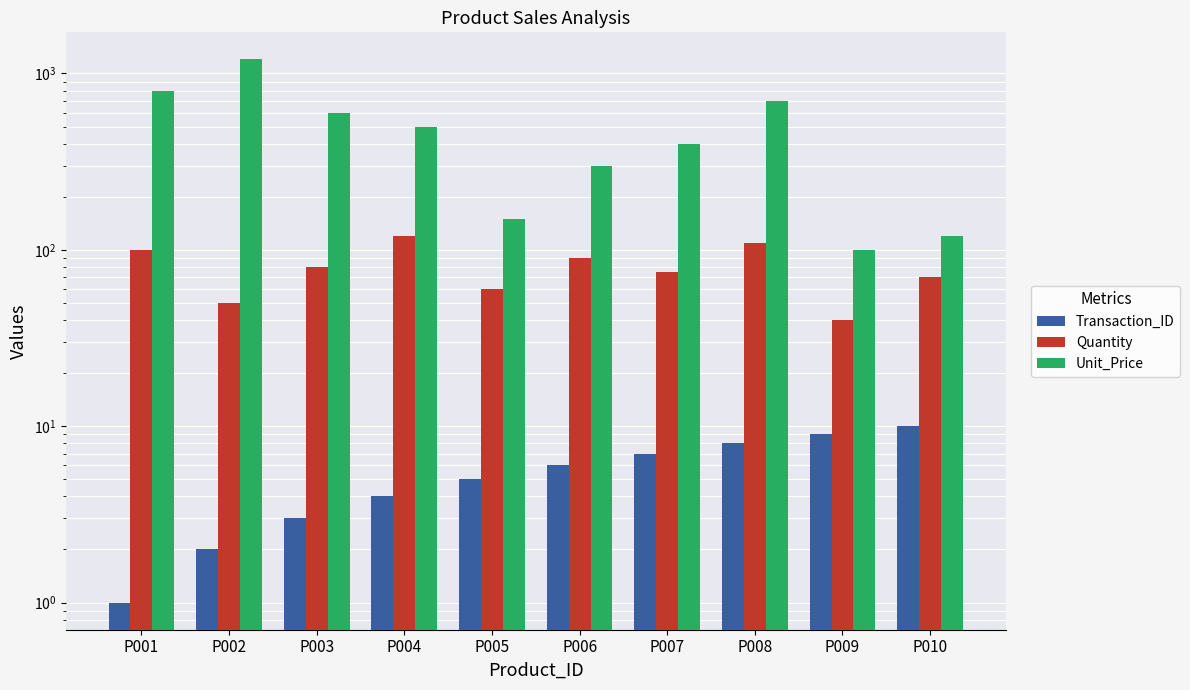

What is the spread (max minus min) of values at P006?

294